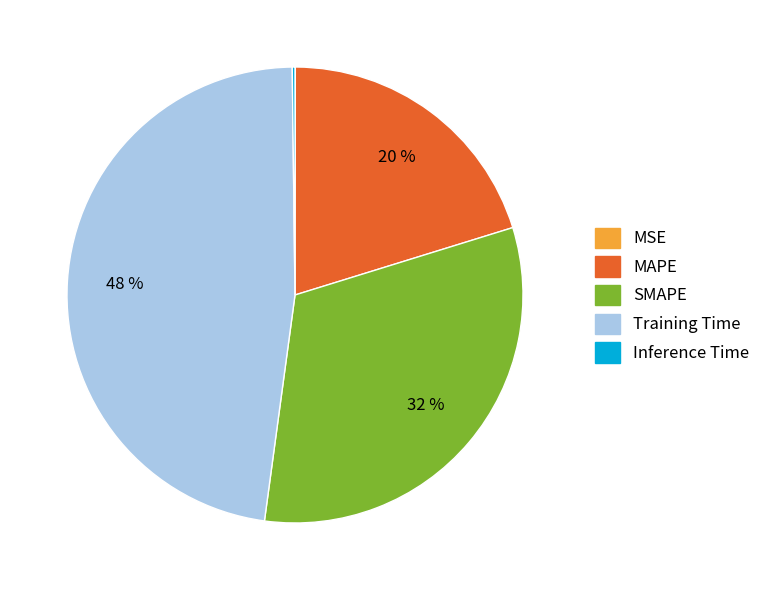

To the nearest percent, what is the combined percentage of SMAPE and MAPE?

52%